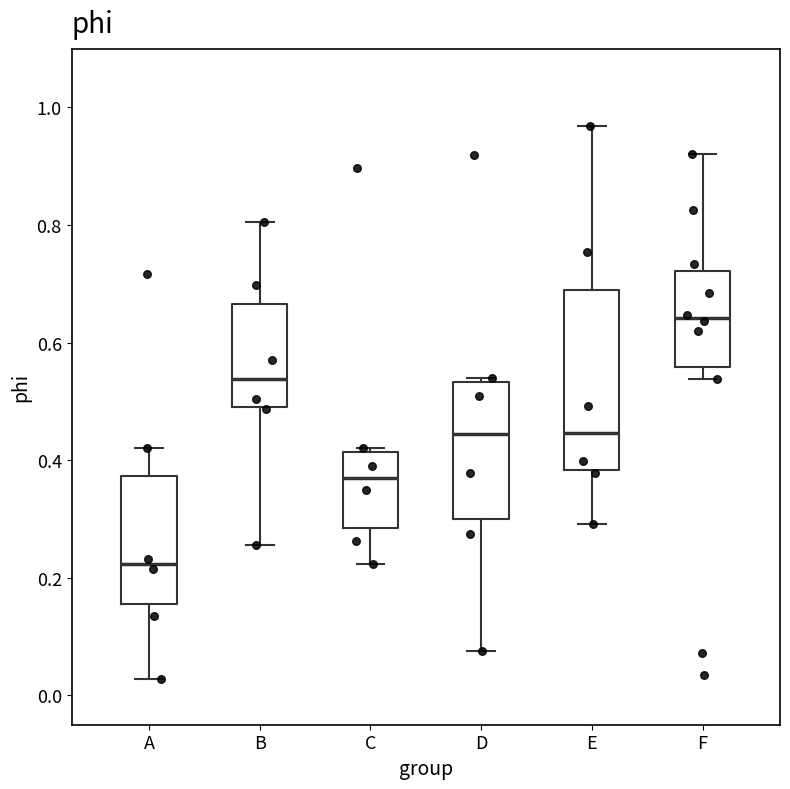

Reading left to right, read every box against the y-axis: the position of its median line, the range the box covers, and the ends of its whiskers. The values are not printed on the chart, so give them approximately, as read against the axis.

A: median 0.22, box 0.16 to 0.38, whiskers 0.02 to 0.42
B: median 0.54, box 0.50 to 0.66, whiskers 0.26 to 0.80
C: median 0.36, box 0.28 to 0.42, whiskers 0.22 to 0.42 (just above the box's upper edge)
D: median 0.44, box 0.30 to 0.54, whiskers 0.08 to 0.54 (just above the box's upper edge)
E: median 0.44, box 0.38 to 0.68, whiskers 0.30 to 0.96
F: median 0.64, box 0.56 to 0.72, whiskers 0.54 to 0.92